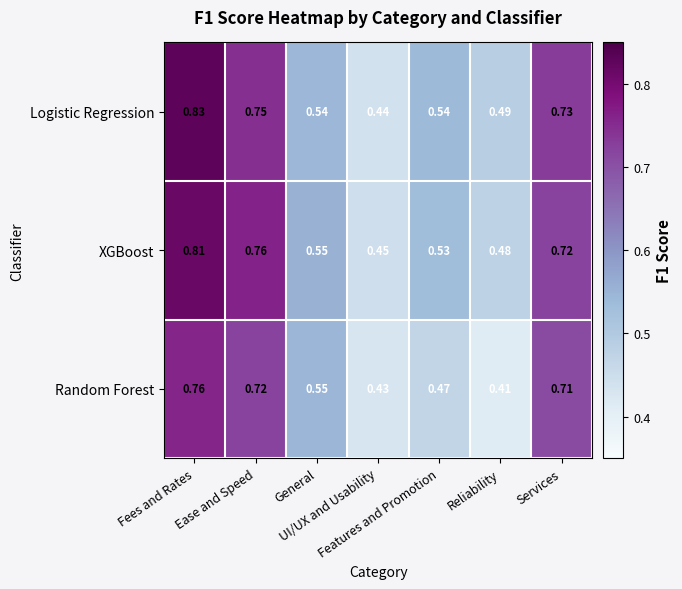

Which series has the widest spread of values?

Logistic Regression